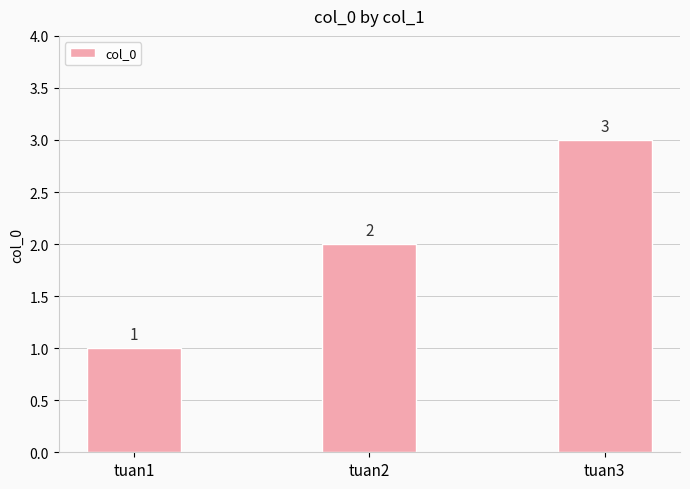

The value at tuan1 is 1. True or false?

True